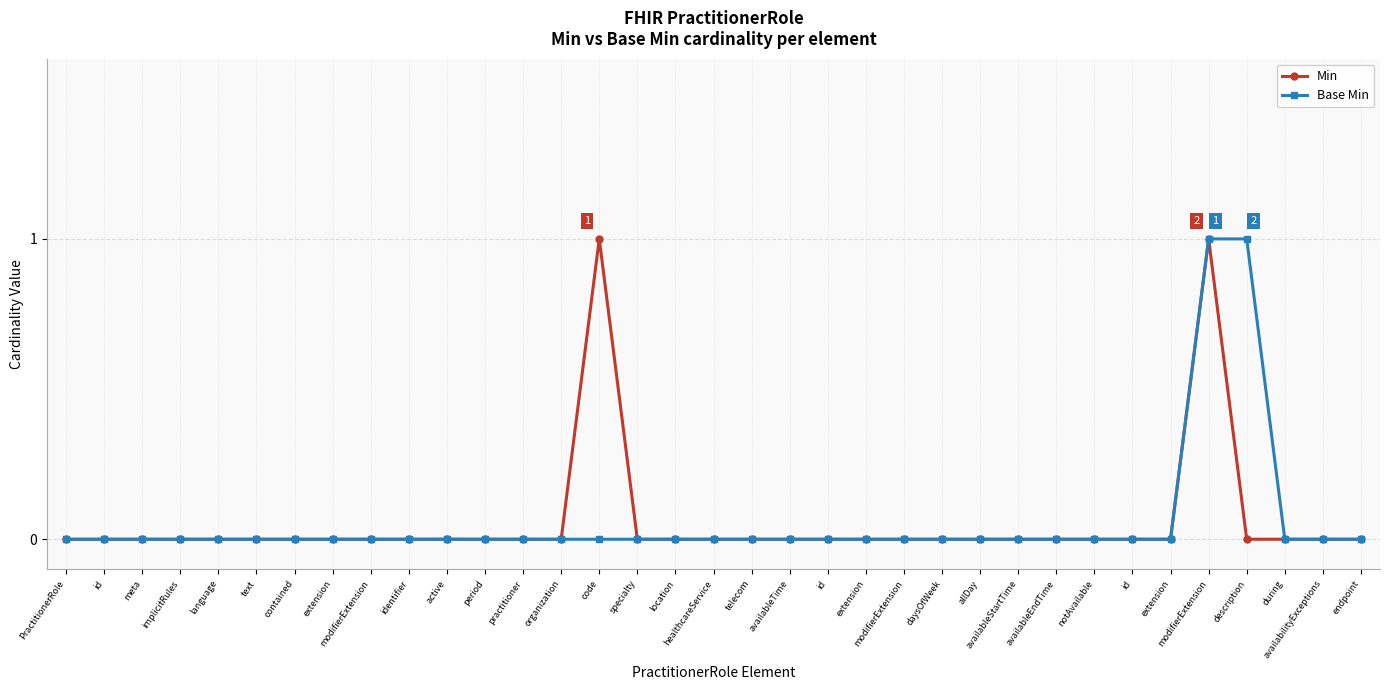

True or false: Base Min and Min cross at least once.

False